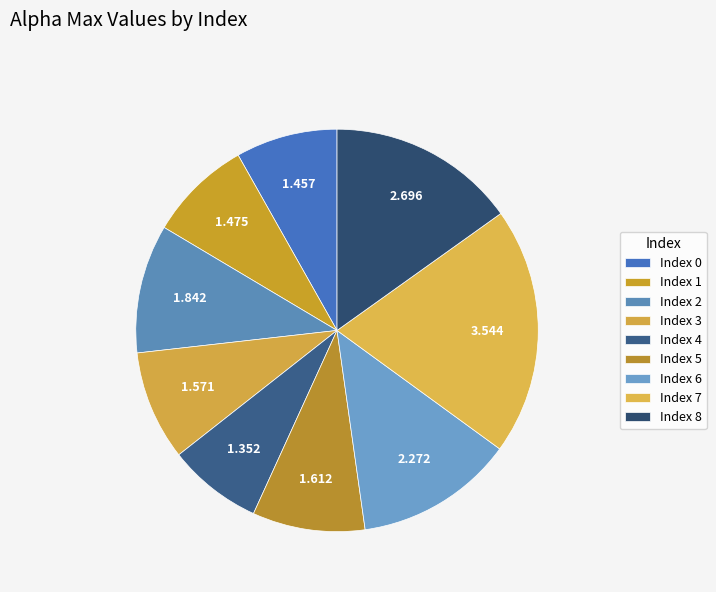

How many slices are in this pie chart?

9